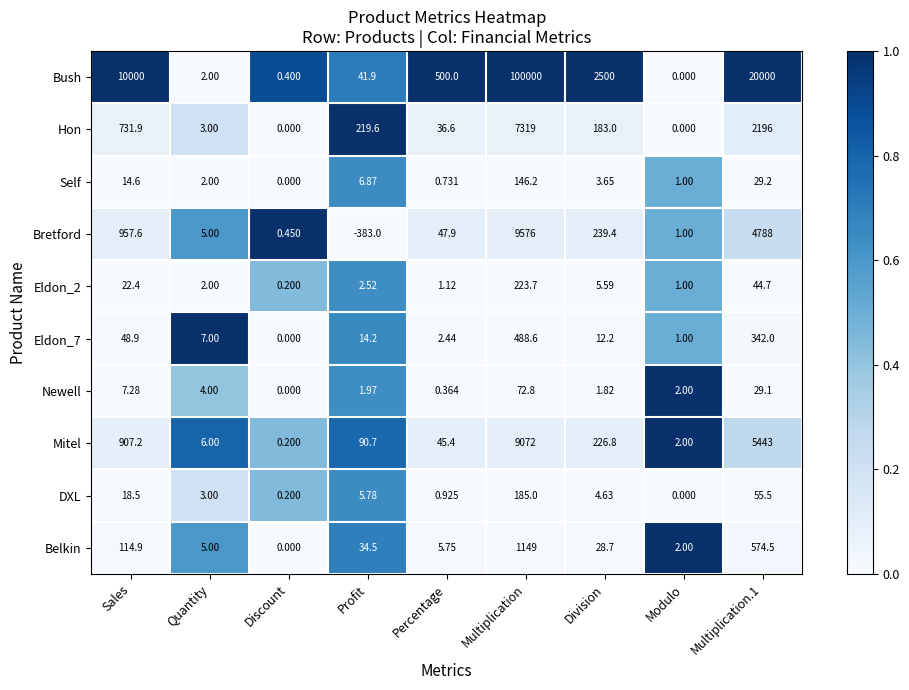

Which series has the largest range (max minus min)?

Bush